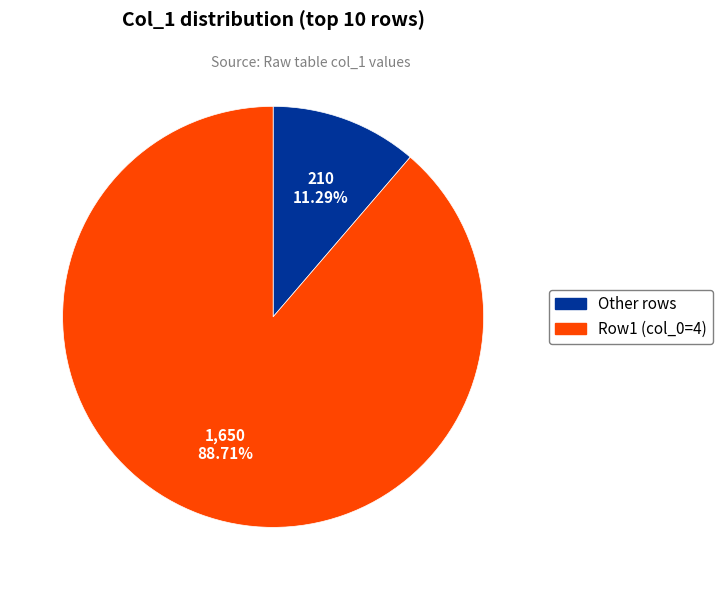

Count the number of slices in the pie.

2